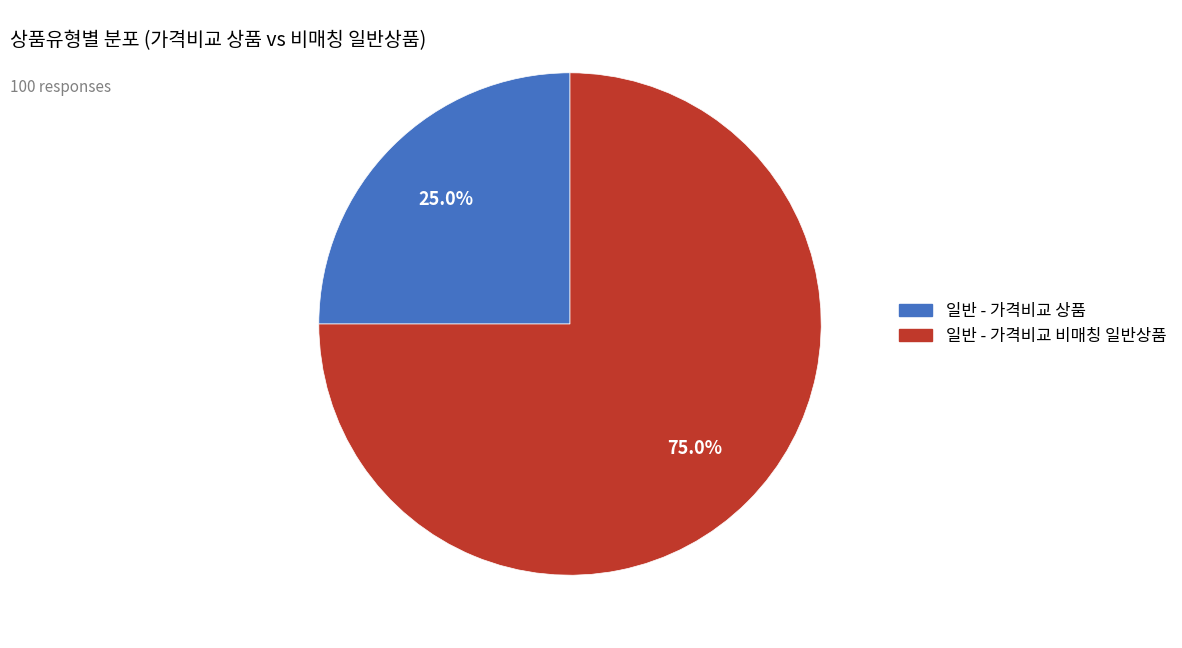

How many slices are in this pie chart?

2